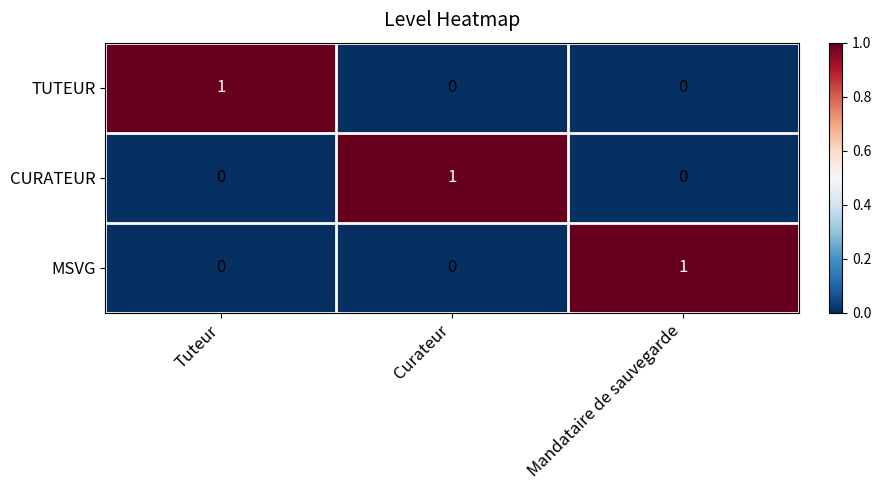

Reading left to right, list all the values displayed in this chart.

TUTEUR: 1	0	0
CURATEUR: 0	1	0
MSVG: 0	0	1